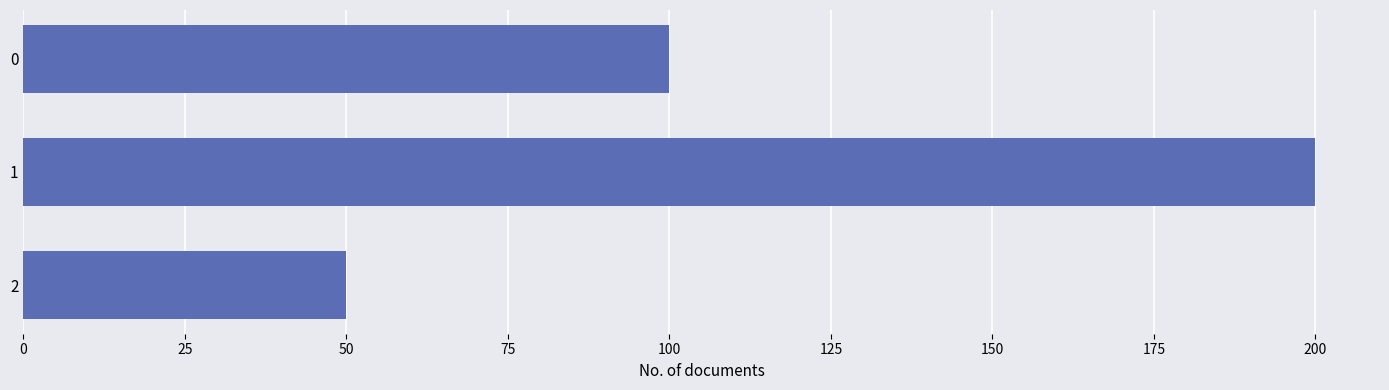

What value does the data have at 2?

50